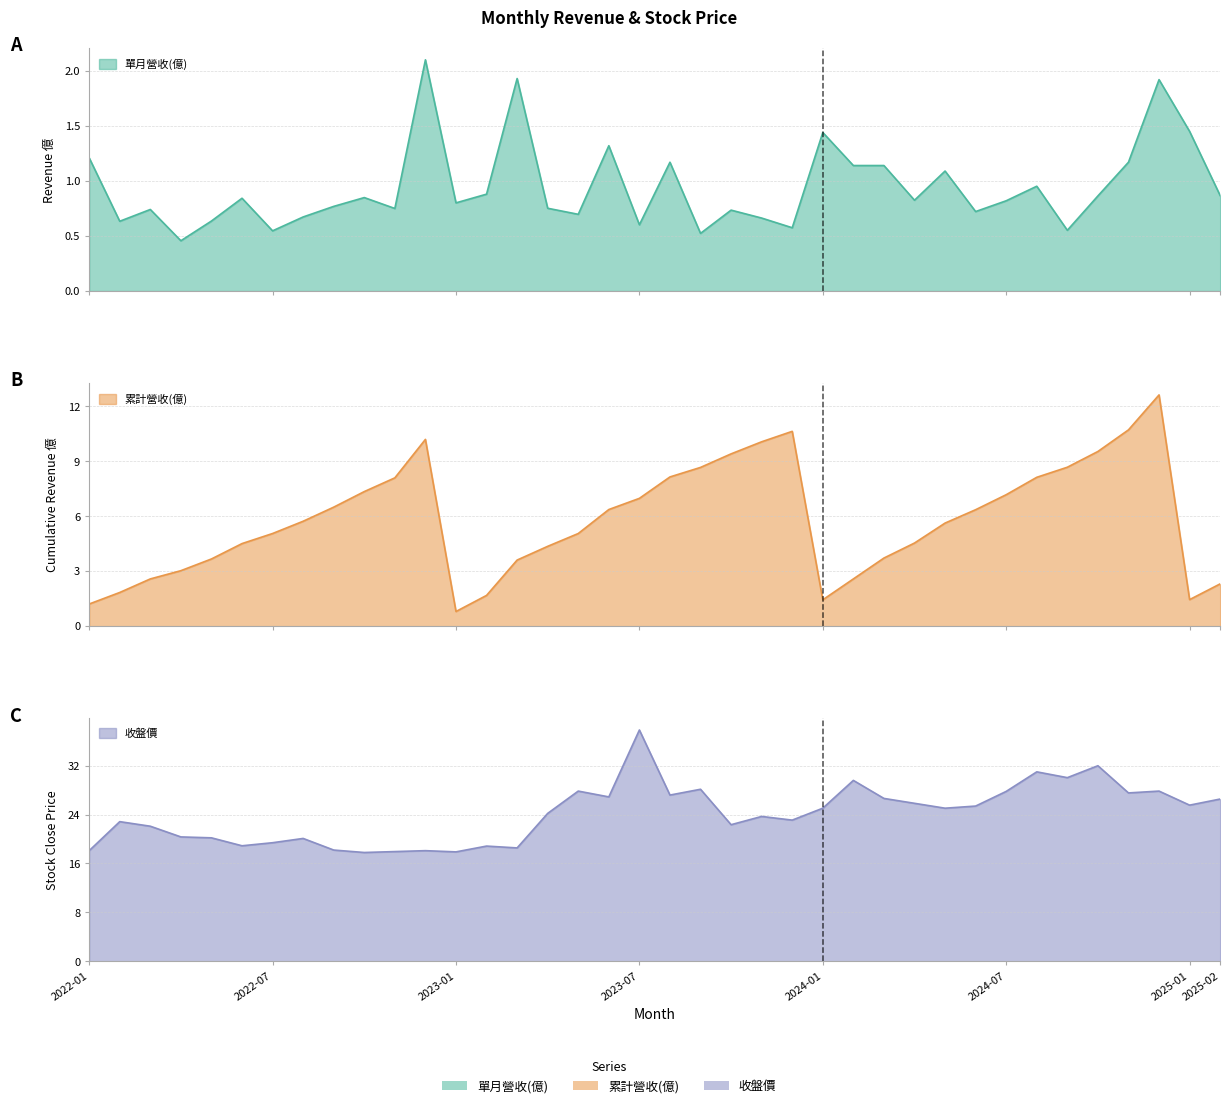

Reading left to right, what are all the values shown in this chart?

單月營收(億): 2022-01=1.2	2022-02=0.6	2022-03=0.7	2022-04=0.5	2022-05=0.6	2022-06=0.8	2022-07=0.5	2022-08=0.7	2022-09=0.8	2022-10=0.8	2022-11=0.8	2022-12=2.1	2023-01=0.8	2023-02=0.9	2023-03=1.9	2023-04=0.8	2023-05=0.7	2023-06=1.3	2023-07=0.6	2023-08=1.2	2023-09=0.5	2023-10=0.7	2023-11=0.7	2023-12=0.6	2024-01=1.4	2024-02=1.1	2024-03=1.1	2024-04=0.8	2024-05=1.1	2024-06=0.7	2024-07=0.8	2024-08=1.0	2024-09=0.6	2024-10=0.9	2024-11=1.2	2024-12=1.9	2025-01=1.4	2025-02=0.9
累計營收(億): 2022-01=1.2	2022-02=1.8	2022-03=2.6	2022-04=3.0	2022-05=3.7	2022-06=4.5	2022-07=5.1	2022-08=5.7	2022-09=6.5	2022-10=7.3	2022-11=8.1	2022-12=10.2	2023-01=0.8	2023-02=1.7	2023-03=3.6	2023-04=4.4	2023-05=5.1	2023-06=6.4	2023-07=7.0	2023-08=8.2	2023-09=8.7	2023-10=9.4	2023-11=10.1	2023-12=10.6	2024-01=1.4	2024-02=2.6	2024-03=3.7	2024-04=4.5	2024-05=5.6	2024-06=6.4	2024-07=7.2	2024-08=8.1	2024-09=8.7	2024-10=9.5	2024-11=10.7	2024-12=12.6	2025-01=1.4	2025-02=2.3
收盤價: 2022-01=18.1	2022-02=22.9	2022-03=22.1	2022-04=20.4	2022-05=20.2	2022-06=18.9	2022-07=19.4	2022-08=20.1	2022-09=18.2	2022-10=17.8	2022-11=17.9	2022-12=18.1	2023-01=17.9	2023-02=18.9	2023-03=18.6	2023-04=24.2	2023-05=27.9	2023-06=26.9	2023-07=37.9	2023-08=27.2	2023-09=28.1	2023-10=22.4	2023-11=23.7	2023-12=23.1	2024-01=25.1	2024-02=29.6	2024-03=26.6	2024-04=25.9	2024-05=25.1	2024-06=25.4	2024-07=27.8	2024-08=31.0	2024-09=30.1	2024-10=32.0	2024-11=27.6	2024-12=27.9	2025-01=25.6	2025-02=26.6